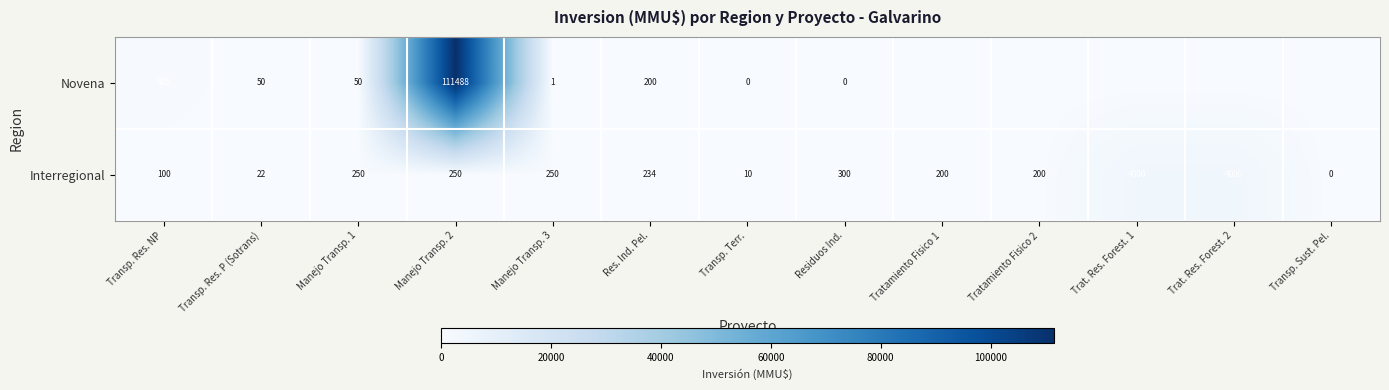

The value of Interregional at Manejo Transp. 2 is 360. True or false?

False